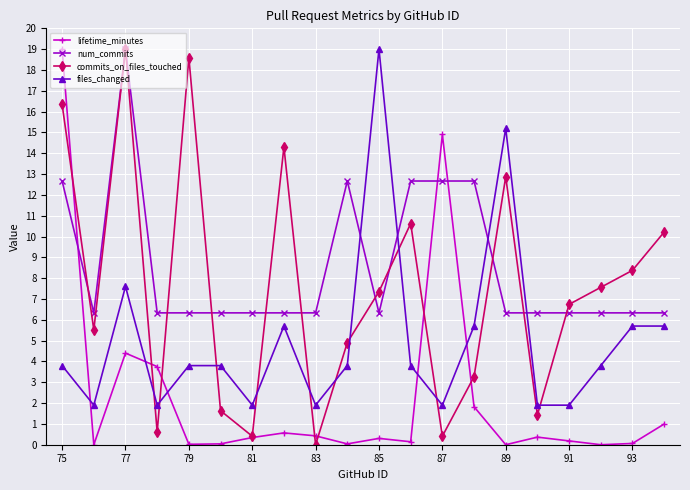

List the series in order of their overall mean, lowest first.

lifetime_minutes, files_changed, commits_on_files_touched, num_commits